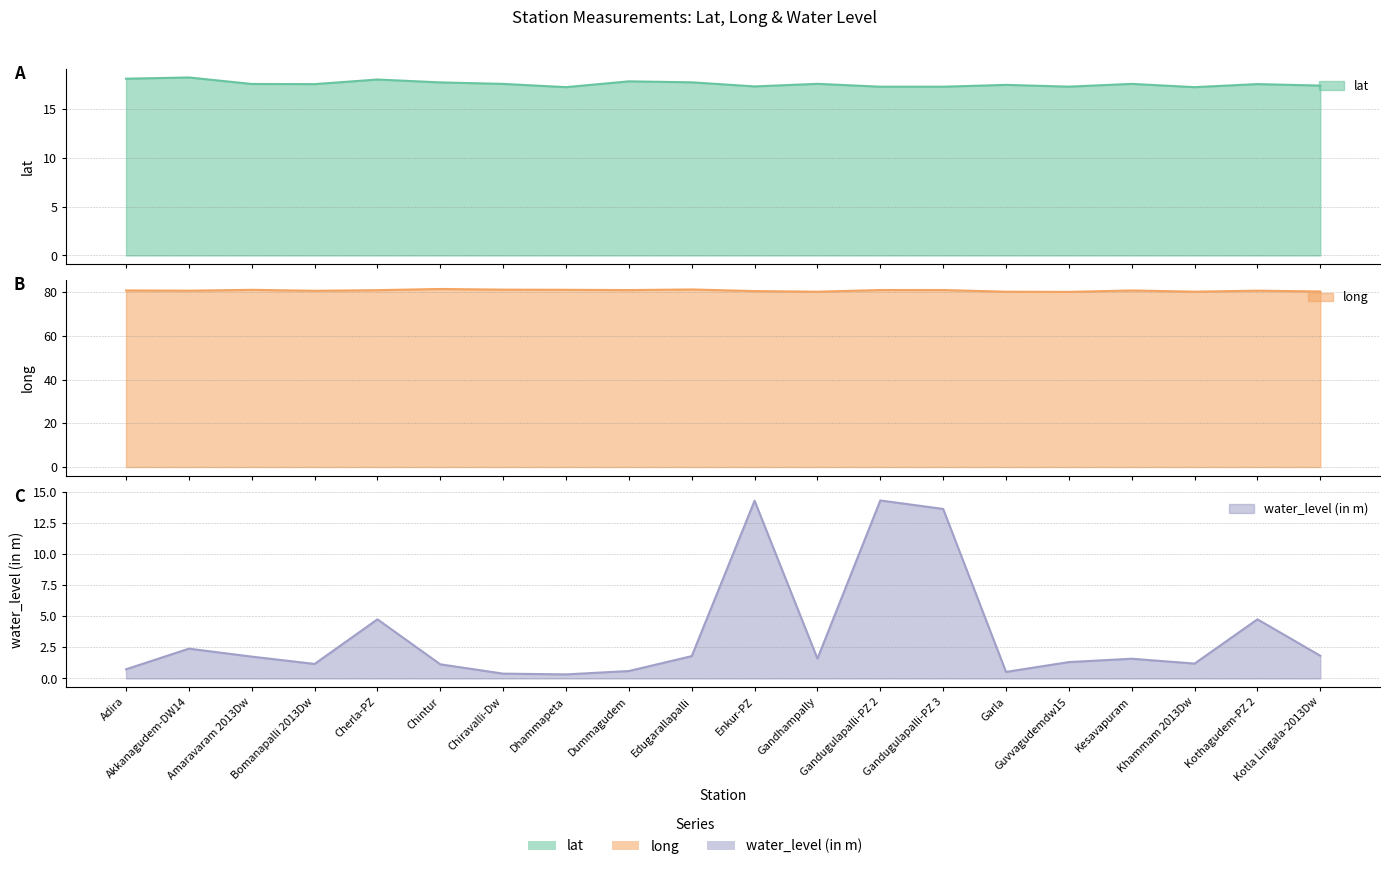

At which label is lat closest to 17?

Khammam 2013Dw